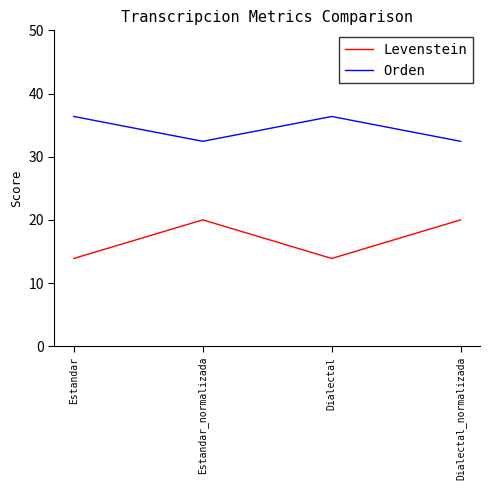

At how many categories does at least one series exceed 32?

4